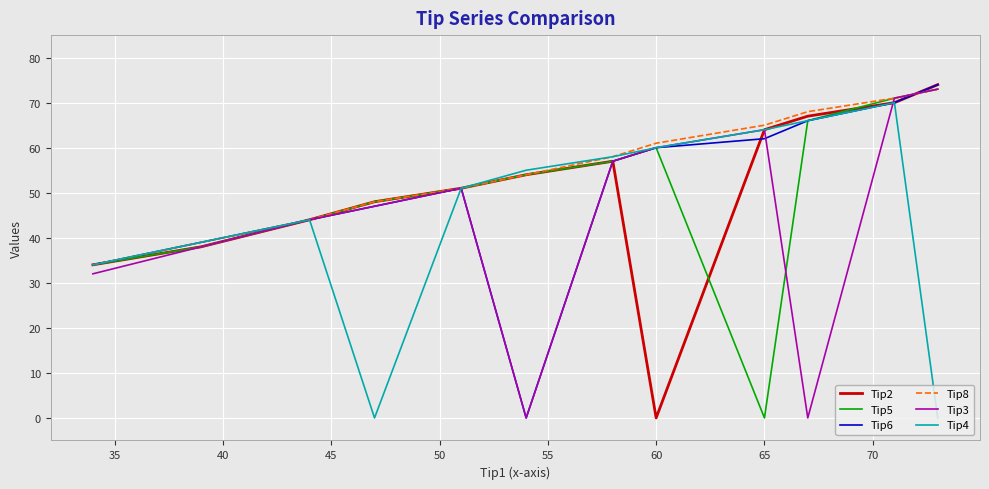

Which series has the largest total across all categories?

Tip8